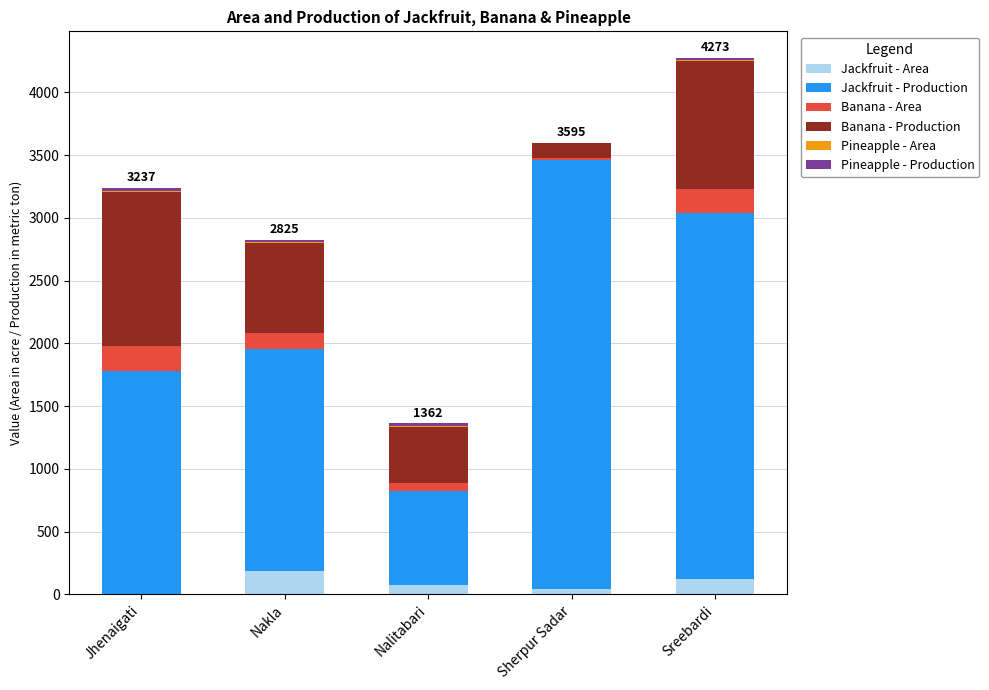

How many positive values does the Jackfruit - Area series have?

4